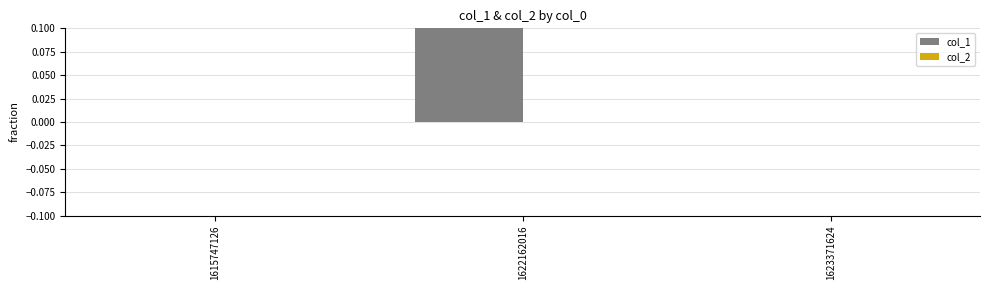

Is it true that col_1 equals 0 at 1623371624?

True